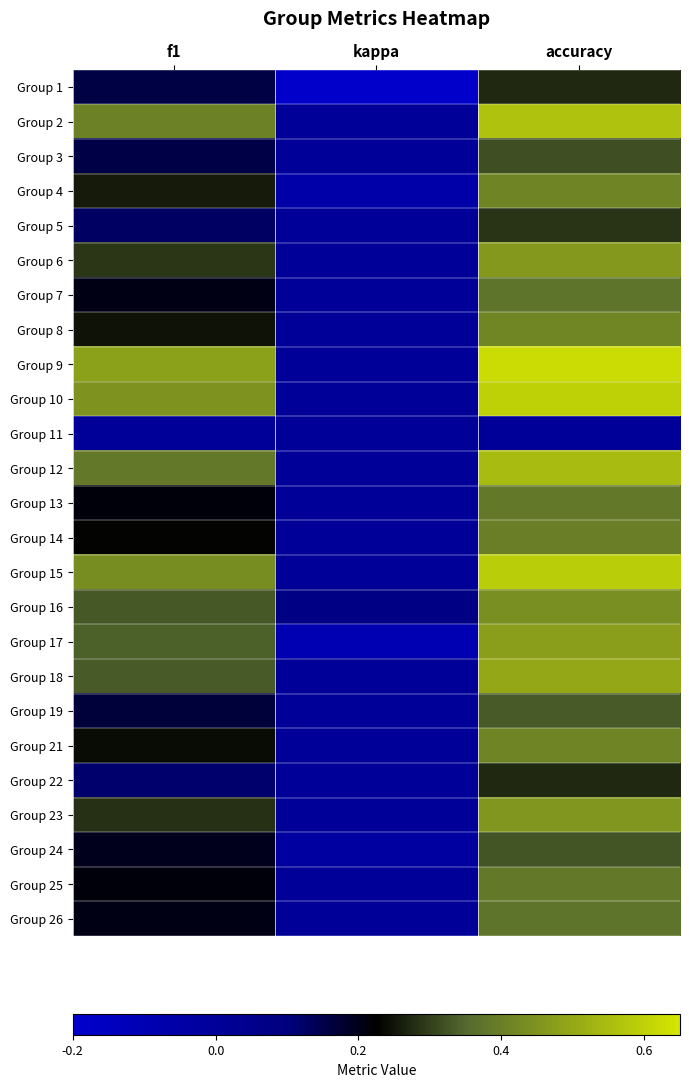

Reading right to left, list all the values displayed in this chart.

Group 1: accuracy=0.3	kappa=-0.2	f1=0.2
Group 2: accuracy=0.6	kappa=0.0	f1=0.4
Group 3: accuracy=0.3	kappa=0.0	f1=0.2
Group 4: accuracy=0.4	kappa=-0.1	f1=0.3
Group 5: accuracy=0.3	kappa=0.0	f1=0.1
Group 6: accuracy=0.5	kappa=0.0	f1=0.3
Group 7: accuracy=0.4	kappa=0.0	f1=0.2
Group 8: accuracy=0.4	kappa=0.0	f1=0.2
Group 9: accuracy=0.6	kappa=0.0	f1=0.5
Group 10: accuracy=0.6	kappa=0.0	f1=0.5
Group 11: accuracy=0.0	kappa=0.0	f1=0.0
Group 12: accuracy=0.5	kappa=0.0	f1=0.4
Group 13: accuracy=0.4	kappa=0.0	f1=0.2
Group 14: accuracy=0.4	kappa=0.0	f1=0.2
Group 15: accuracy=0.6	kappa=0.0	f1=0.4
Group 16: accuracy=0.4	kappa=0.1	f1=0.3
Group 17: accuracy=0.5	kappa=-0.1	f1=0.3
Group 18: accuracy=0.5	kappa=0.0	f1=0.3
Group 19: accuracy=0.3	kappa=0.0	f1=0.2
Group 21: accuracy=0.4	kappa=0.0	f1=0.2
Group 22: accuracy=0.3	kappa=0.0	f1=0.1
Group 23: accuracy=0.5	kappa=0.0	f1=0.3
Group 24: accuracy=0.3	kappa=-0.0	f1=0.2
Group 25: accuracy=0.4	kappa=0.0	f1=0.2
Group 26: accuracy=0.4	kappa=0.0	f1=0.2